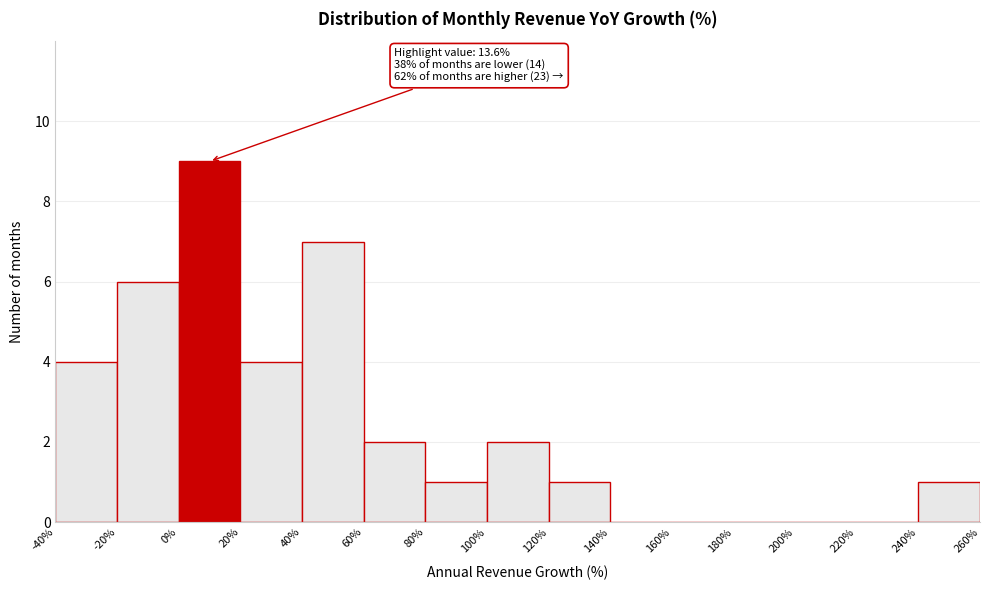

Which range on the x-axis has the tallest bar?

0% to 20%